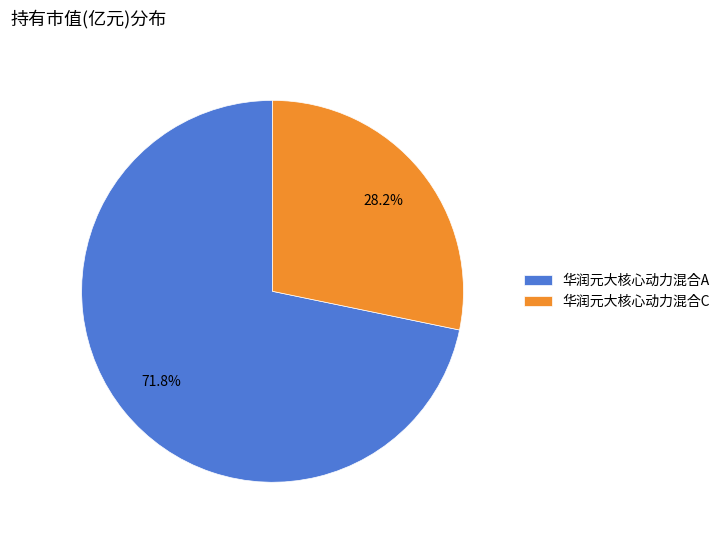

Is it true that 华润元大核心动力混合A is 72% of the pie?

True